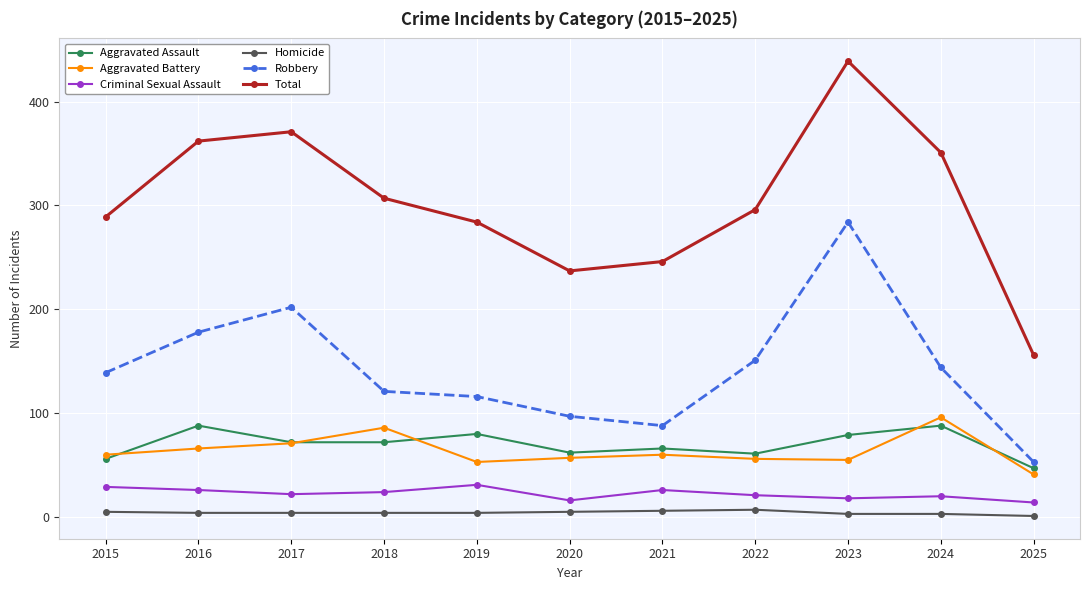

What is the value of the Aggravated Assault point at the 4th from the left?

72